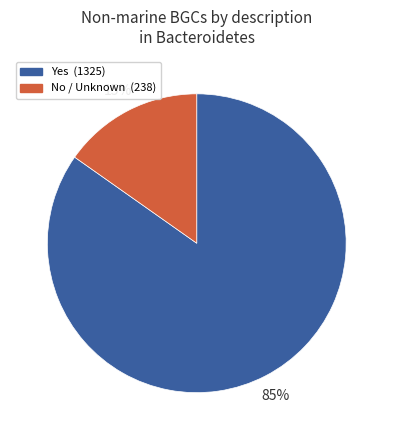

To the nearest percent, what is the difference between the largest and smallest slice percentages?

70%